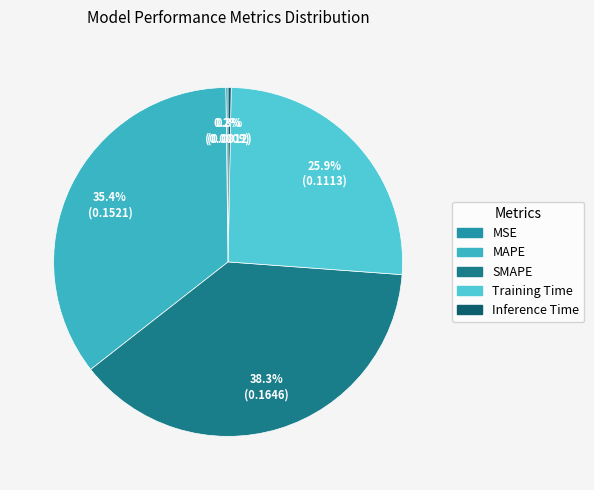

True or false: SMAPE accounts for 50% of the total.

False